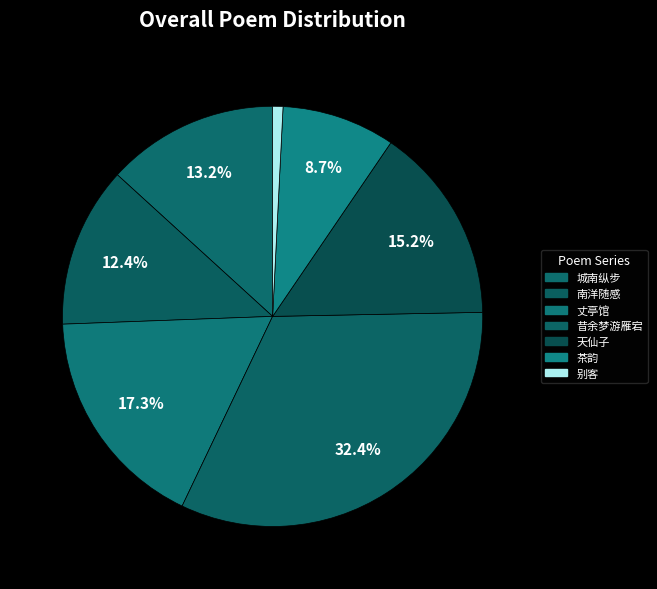

How many segments does this pie chart have?

7